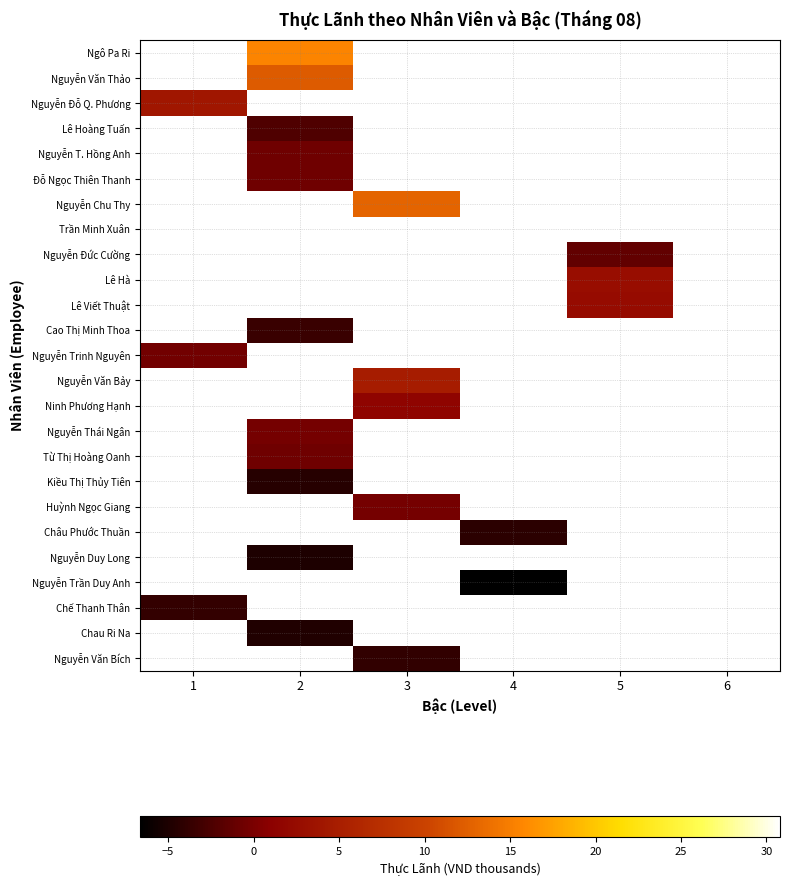

Is the value of Cao Thị Minh Thoa at 2 greater than the value of Nguyễn Trần Duy Anh at 3?

No